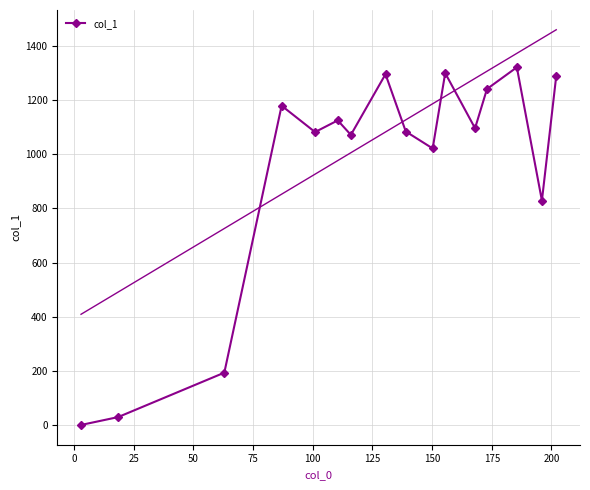

What is the highest value of the col_1 series?

1321.0